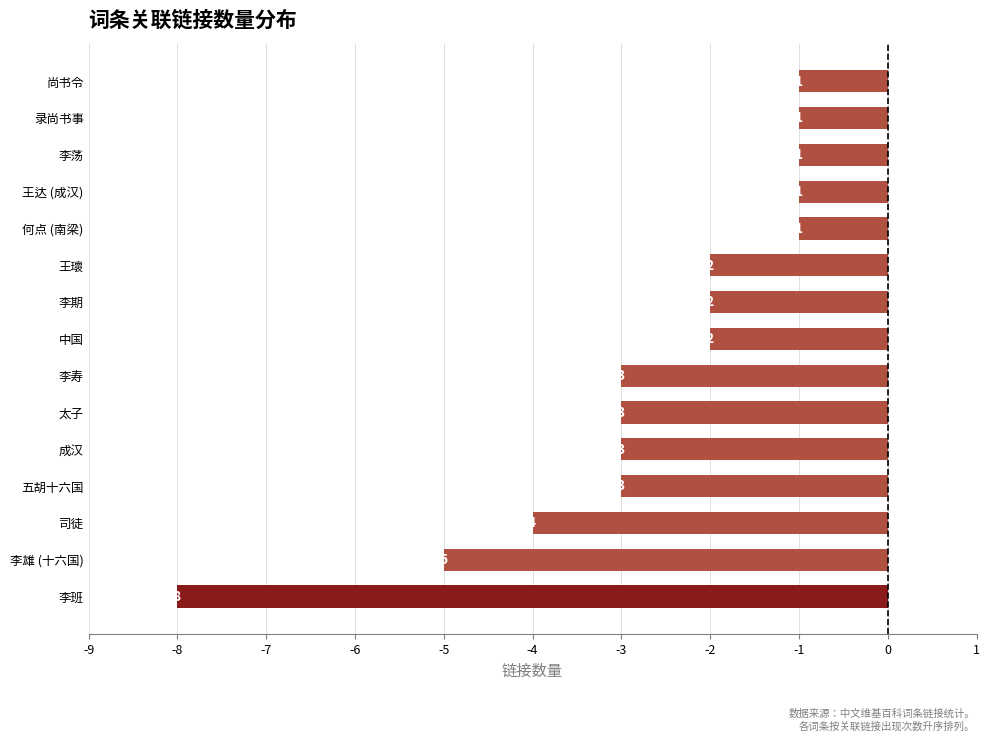

What is the difference between the maximum and minimum values?

7